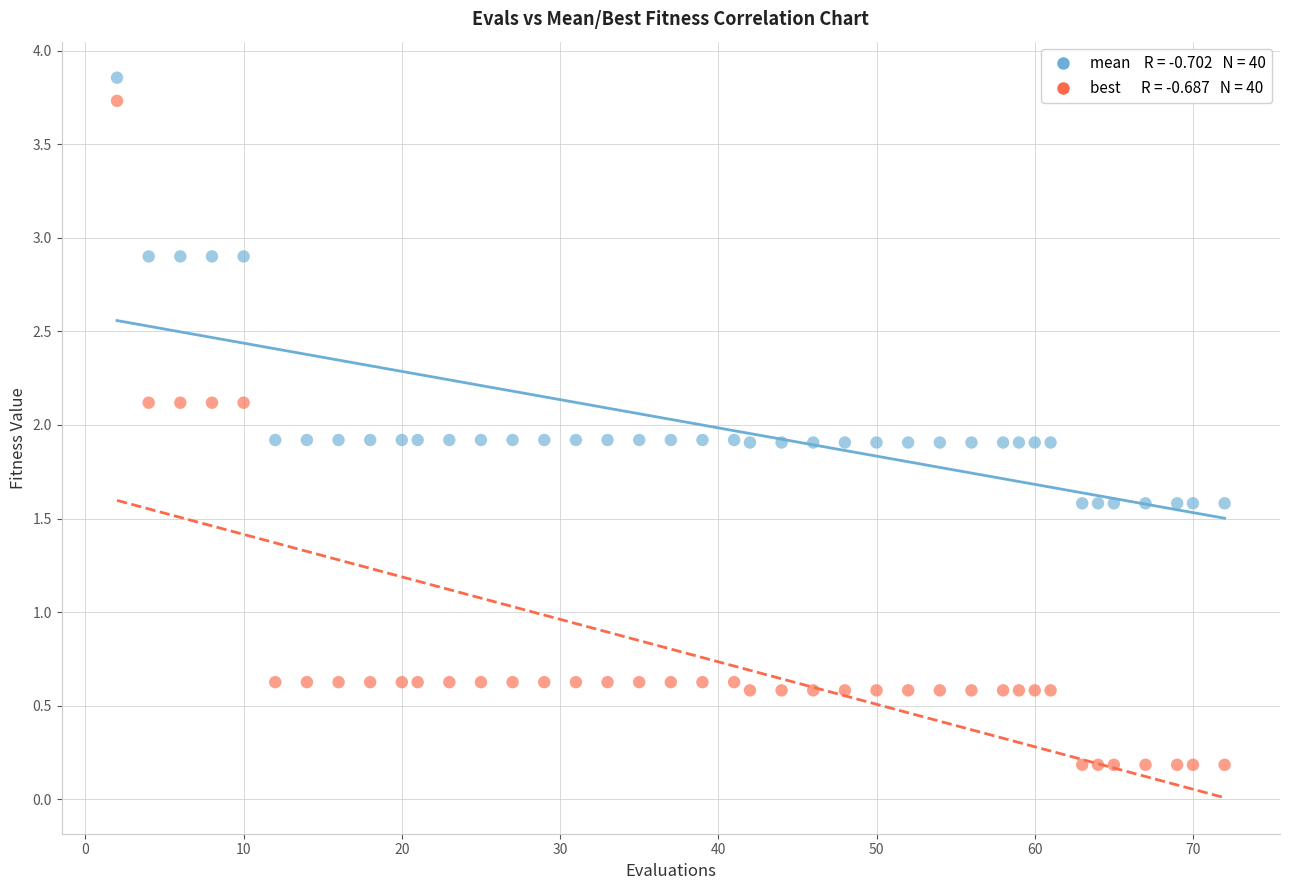

Across all data points, what is the range of Y values (max minus min)?

3.7